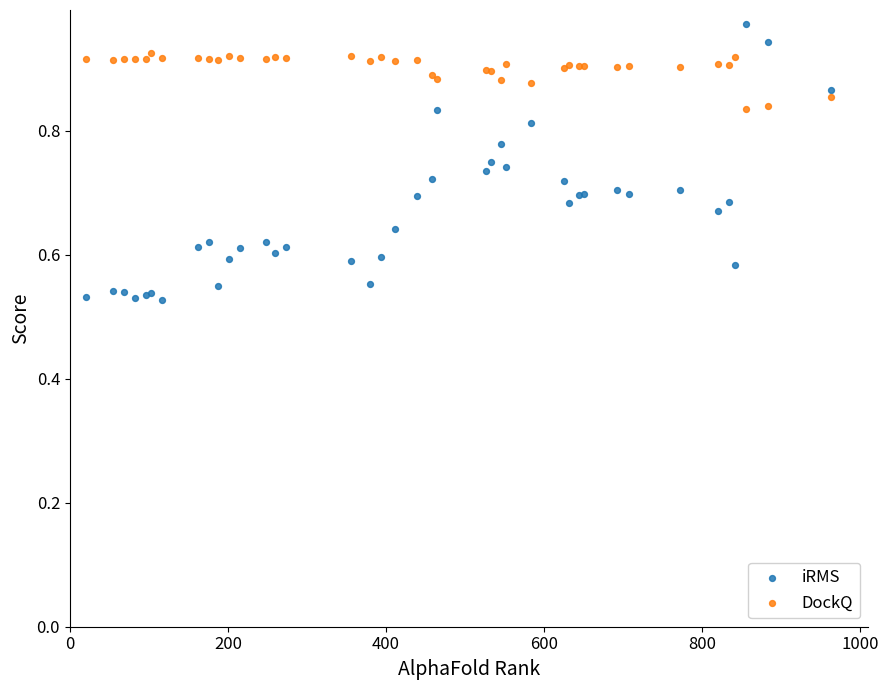

What is the X range (max minus min) for the scatter plot?

943.0